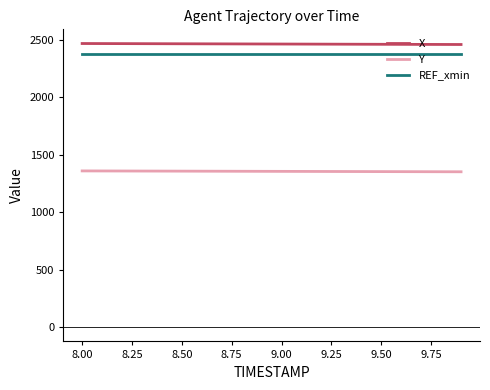

What is the minimum value shown in the chart?

1352.1